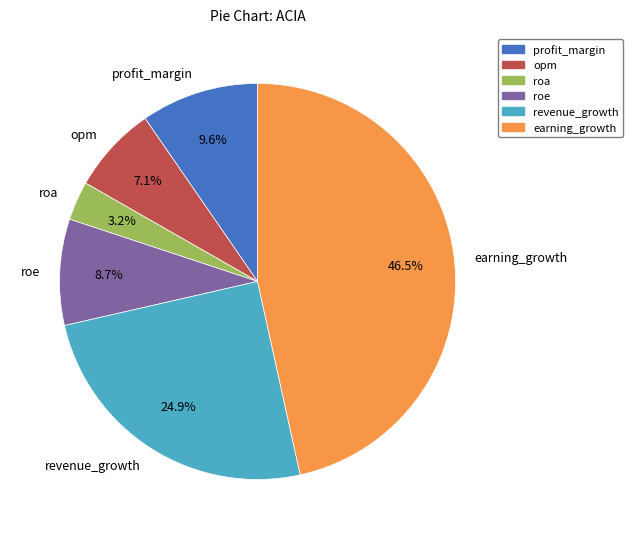

What percentage is the opm slice, to the nearest percent?

7%